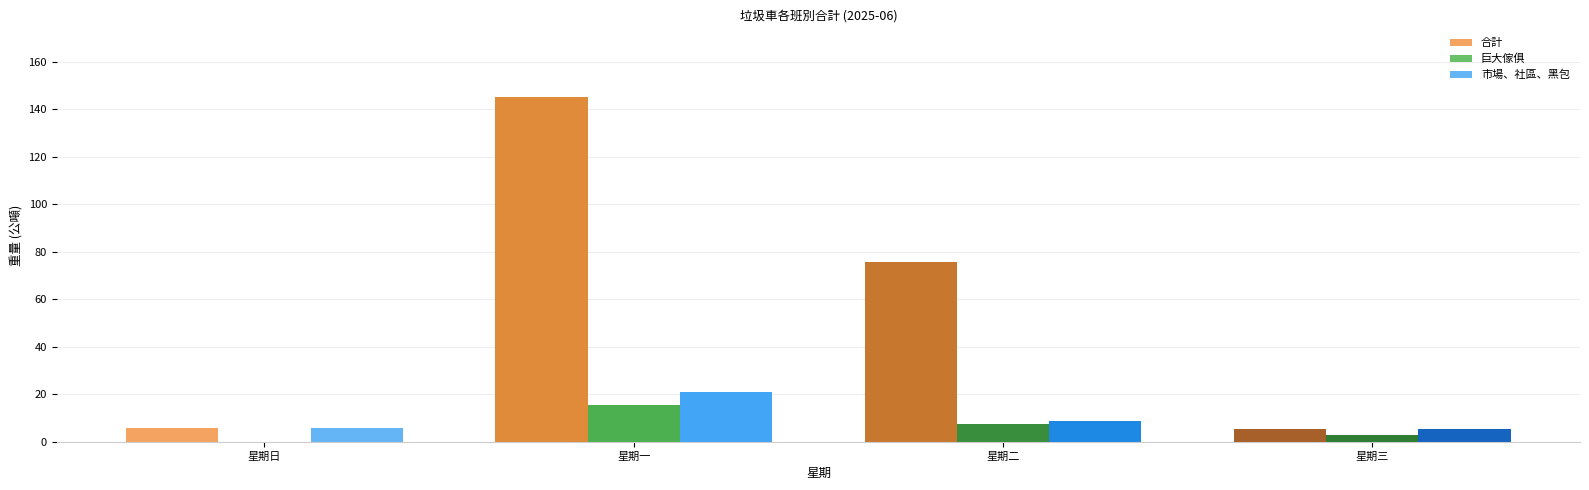

Which series has the largest total across all categories?

合計